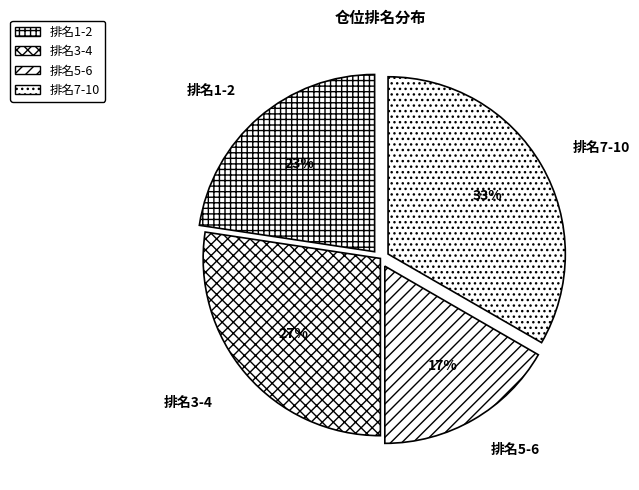

Do 排名7-10 and 排名1-2 together represent more than half of the pie?

Yes